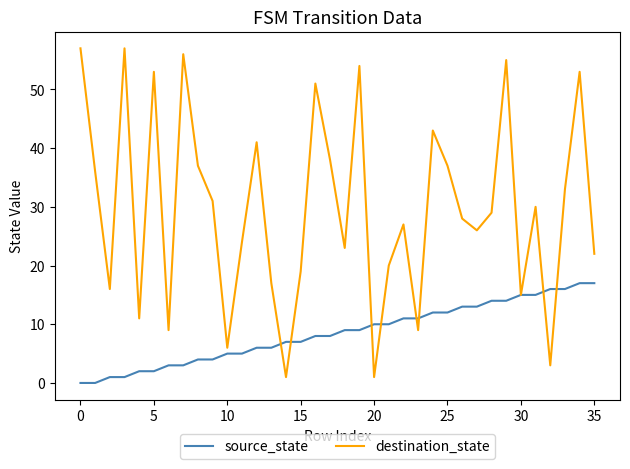

Which series has the largest range (max minus min)?

destination_state